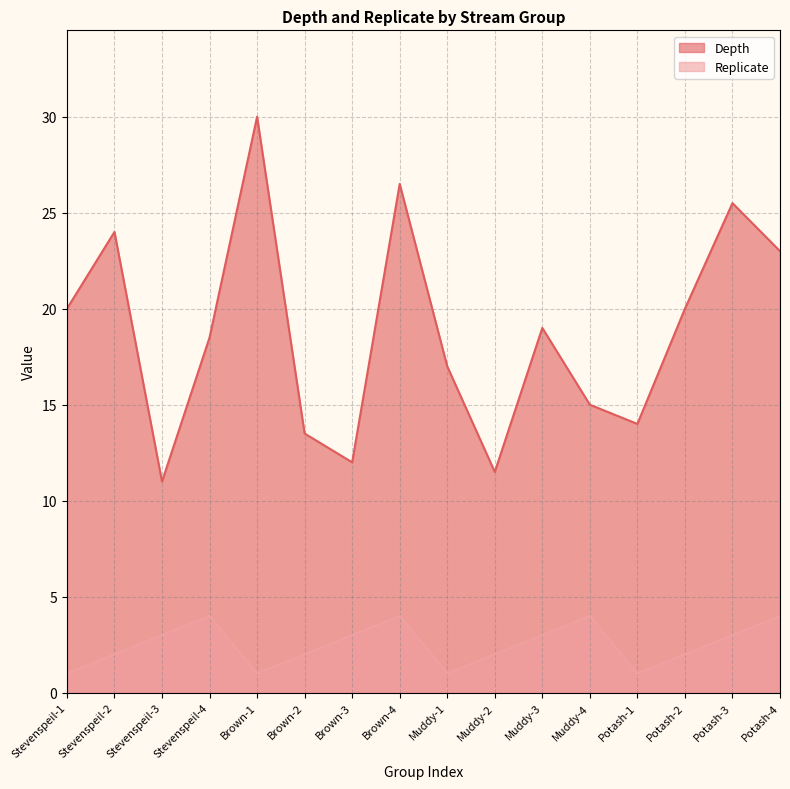

Between Brown-3 and Muddy-4, which is larger?

Muddy-4